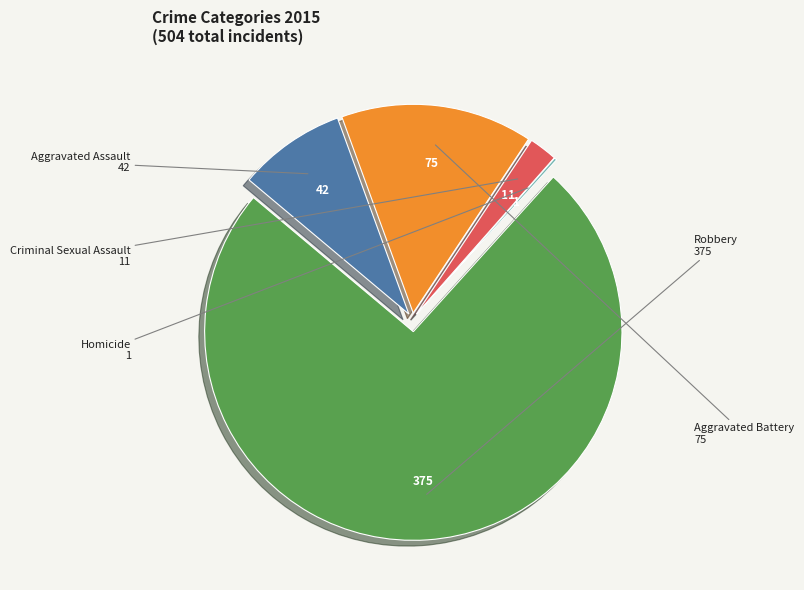

Is it true that Aggravated Assault is 8% of the pie?

True